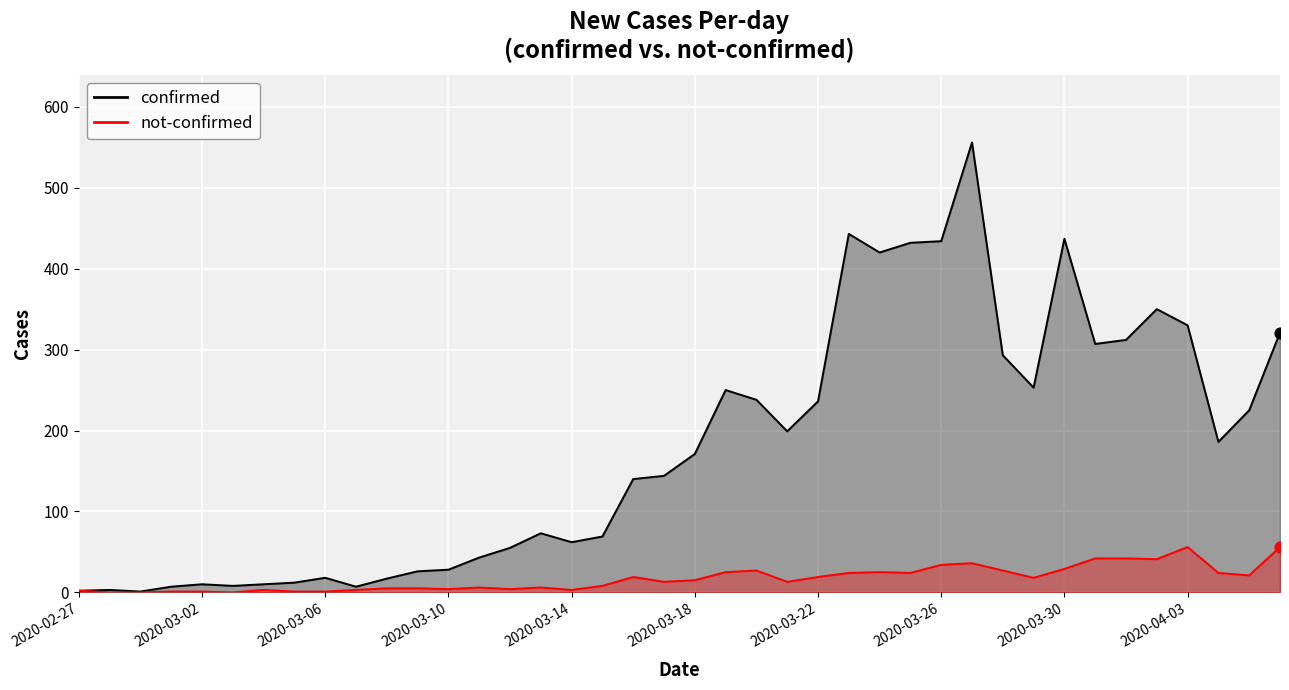

What are all the series names shown in the legend?

confirmed, not-confirmed